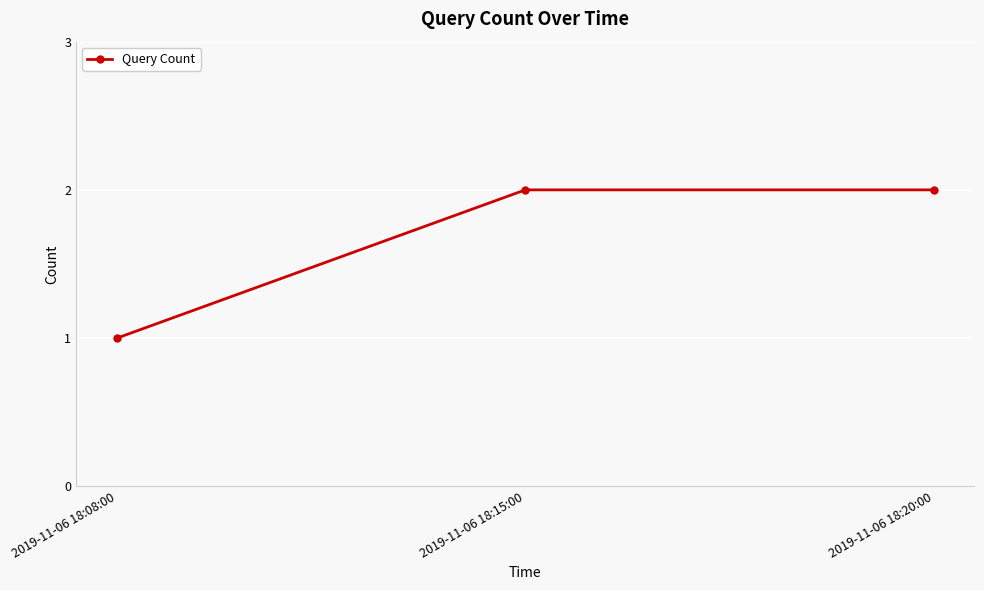

What is the sum of the values at 2019-11-06 18:08:00 and 2019-11-06 18:20:00?

3